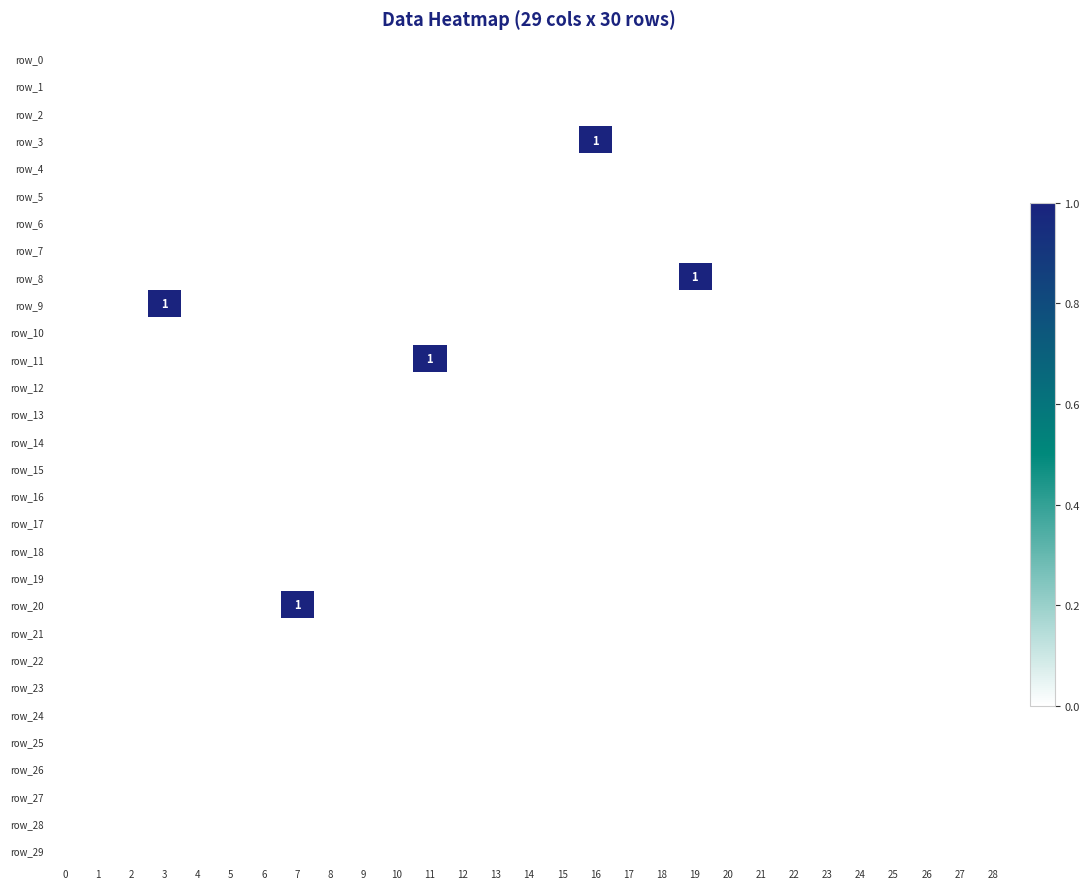

Is the value of row_6 at 3 greater than the value of row_9 at 22?

No